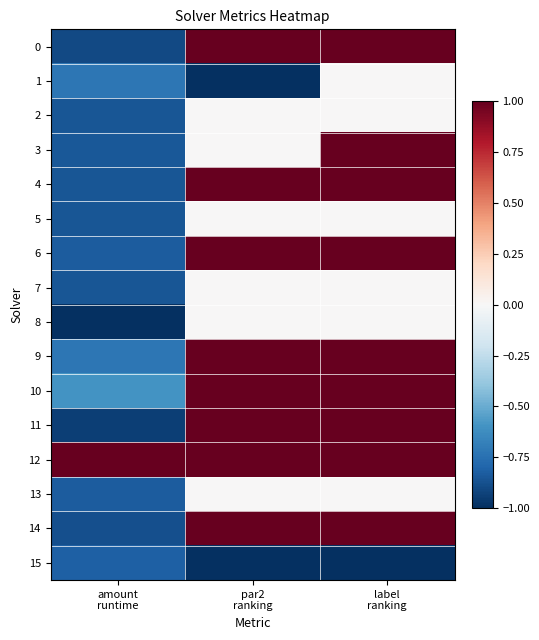

Which series has the largest range (max minus min)?

11